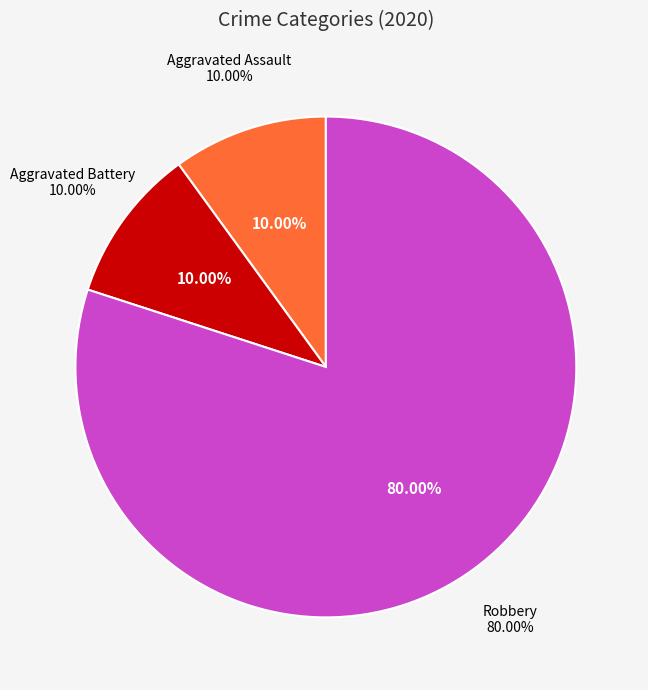

What is the largest slice in the pie chart?

Robbery